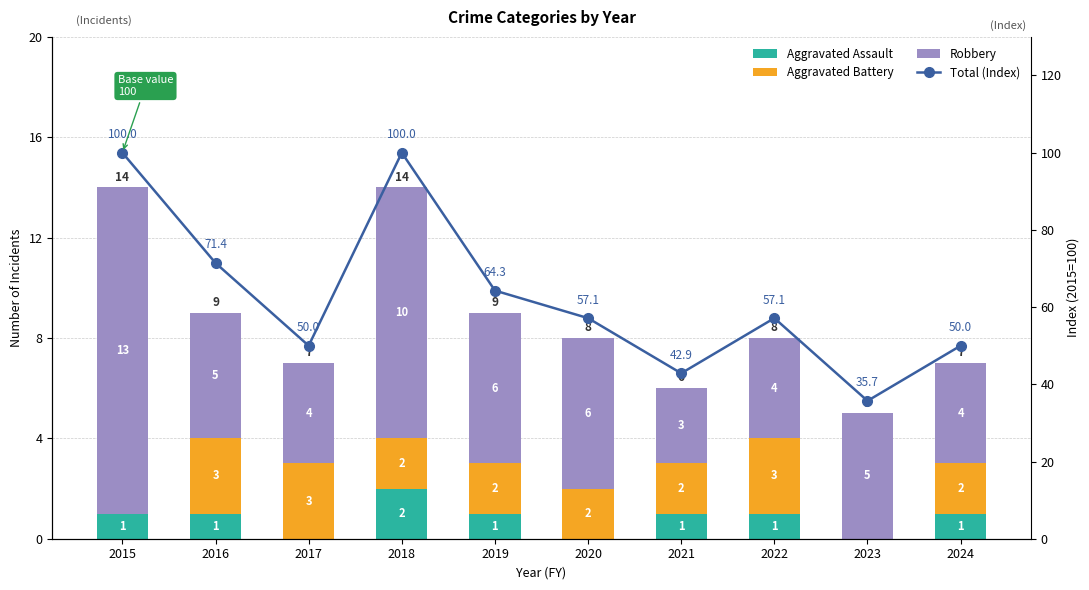

Reading left to right, what are all the values shown in this chart?

Aggravated Assault: 2015=1.0	2016=1.0	2017=0.0	2018=2.0	2019=1.0	2020=0.0	2021=1.0	2022=1.0	2023=0.0	2024=1.0
Aggravated Battery: 2015=0.0	2016=3.0	2017=3.0	2018=2.0	2019=2.0	2020=2.0	2021=2.0	2022=3.0	2023=0.0	2024=2.0
Robbery: 2015=13.0	2016=5.0	2017=4.0	2018=10.0	2019=6.0	2020=6.0	2021=3.0	2022=4.0	2023=5.0	2024=4.0
Total (Index): 2015=100.0	2016=71.4	2017=50.0	2018=100.0	2019=64.3	2020=57.1	2021=42.9	2022=57.1	2023=35.7	2024=50.0